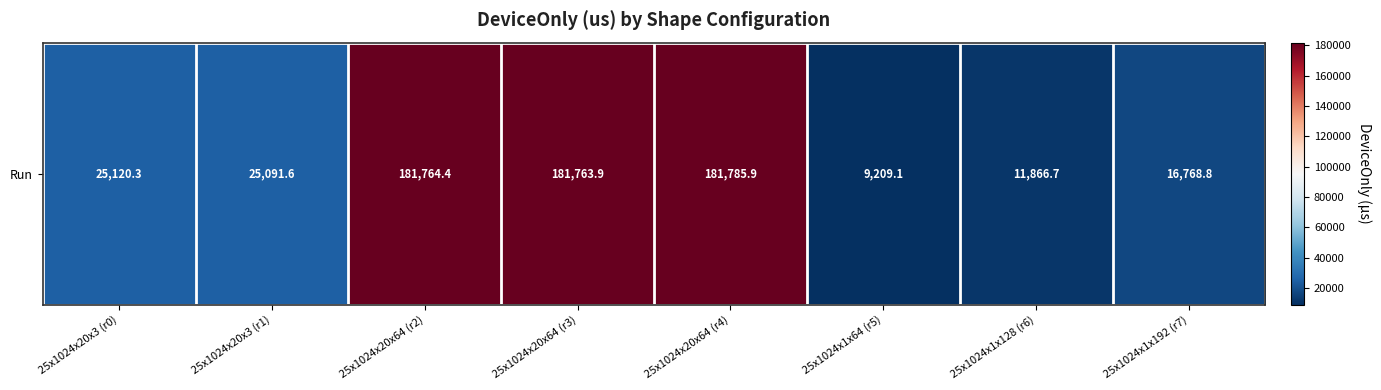

Reading left to right, transcribe all the data shown in this chart.

25x1024x20x3 (r0)=25120.3	25x1024x20x3 (r1)=25091.6	25x1024x20x64 (r2)=181764.4	25x1024x20x64 (r3)=181763.9	25x1024x20x64 (r4)=181785.9	25x1024x1x64 (r5)=9209.1	25x1024x1x128 (r6)=11866.7	25x1024x1x192 (r7)=16768.8